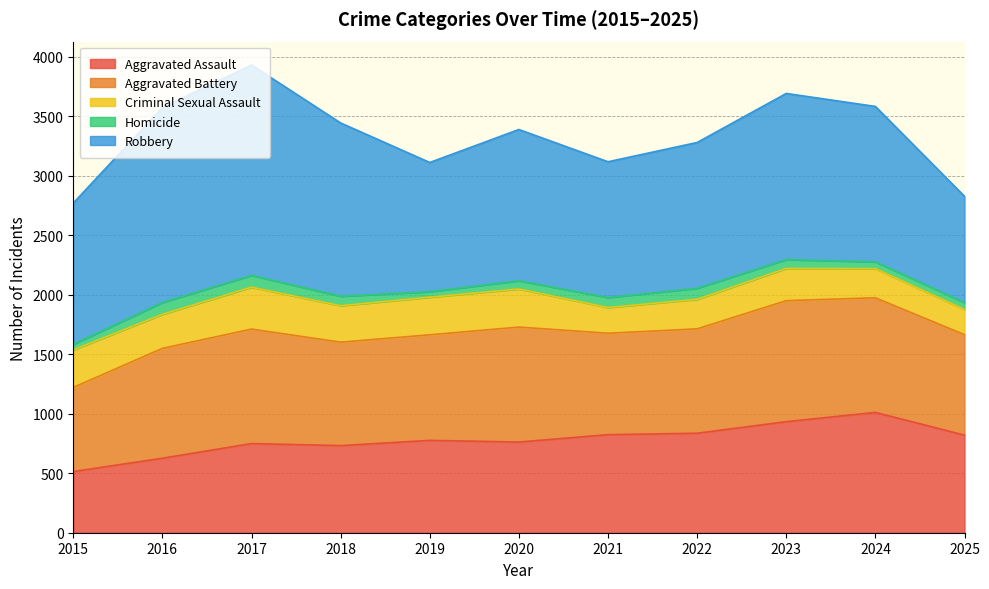

How many data points in Homicide are less than 74?

5